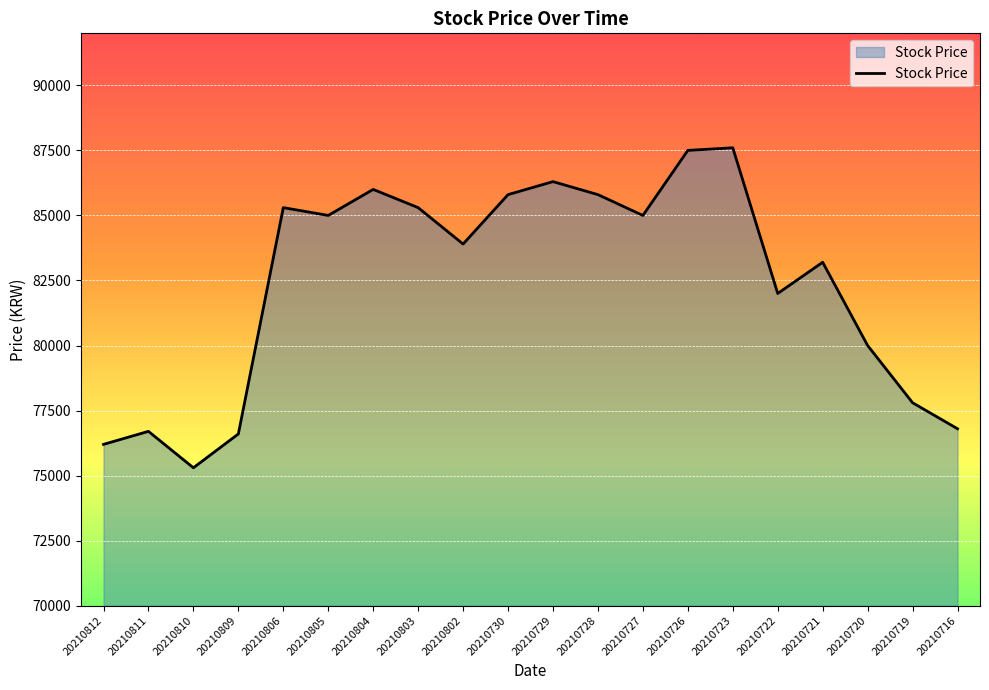

Is it true that the value at 20210809 is 131477?

False